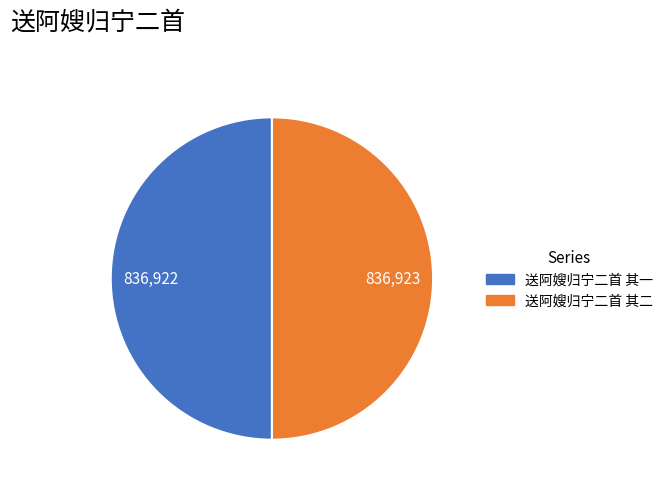

How many segments does this pie chart have?

2